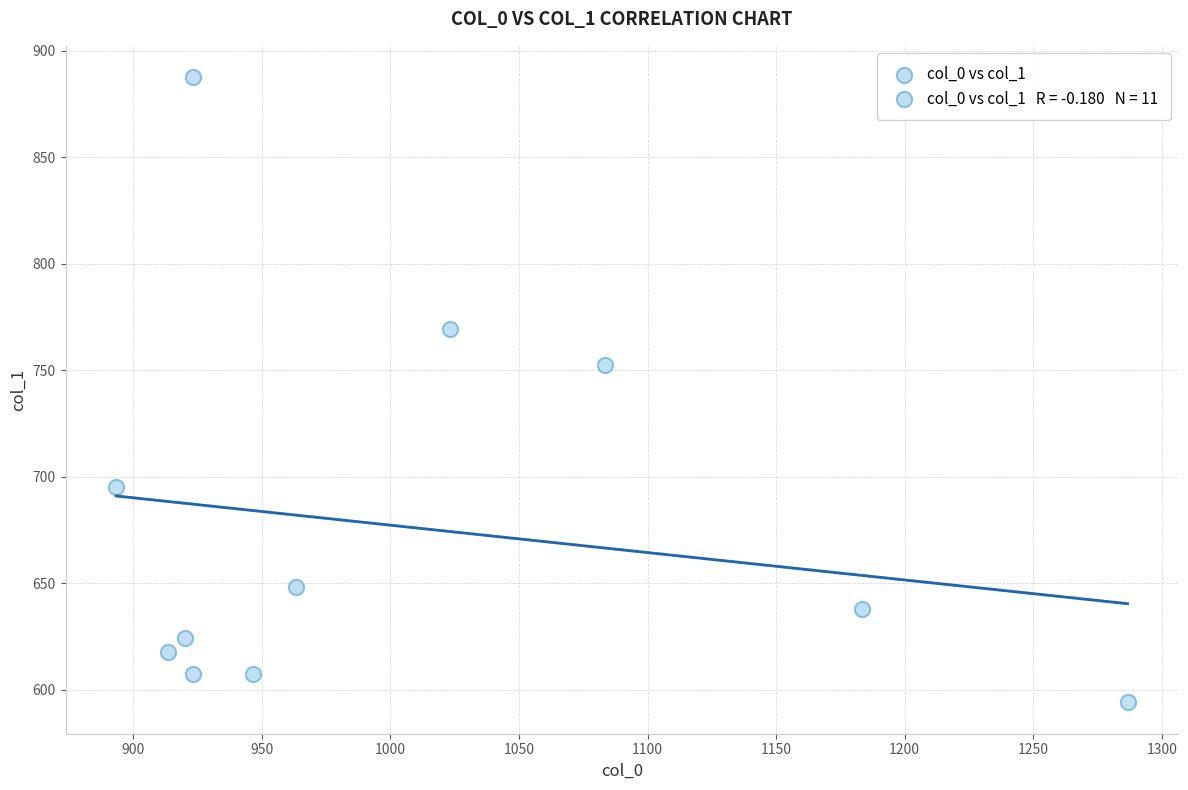

What is the range of X values (max minus min)?

393.3